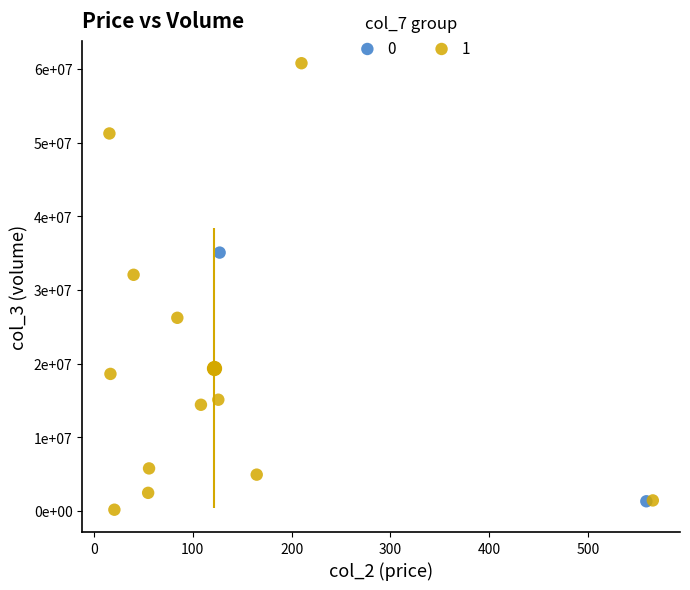

What are all the series names shown in the legend?

0, 1